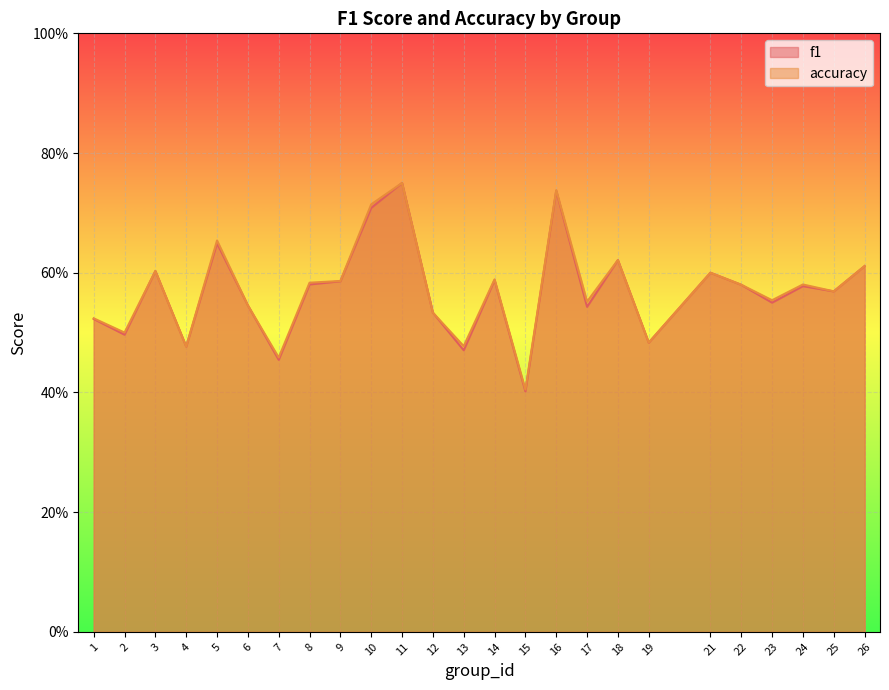

What is the difference between the second highest and minimum values in the f1 series?

0.3